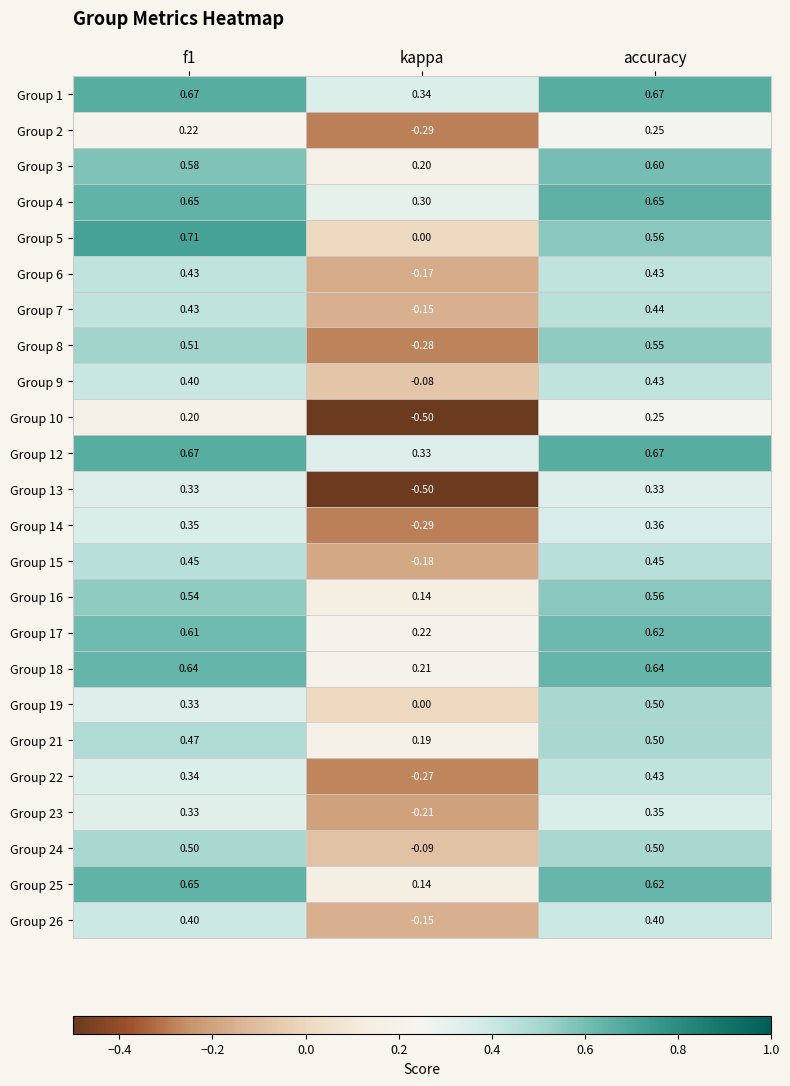

How many distinct data groups are displayed?

24